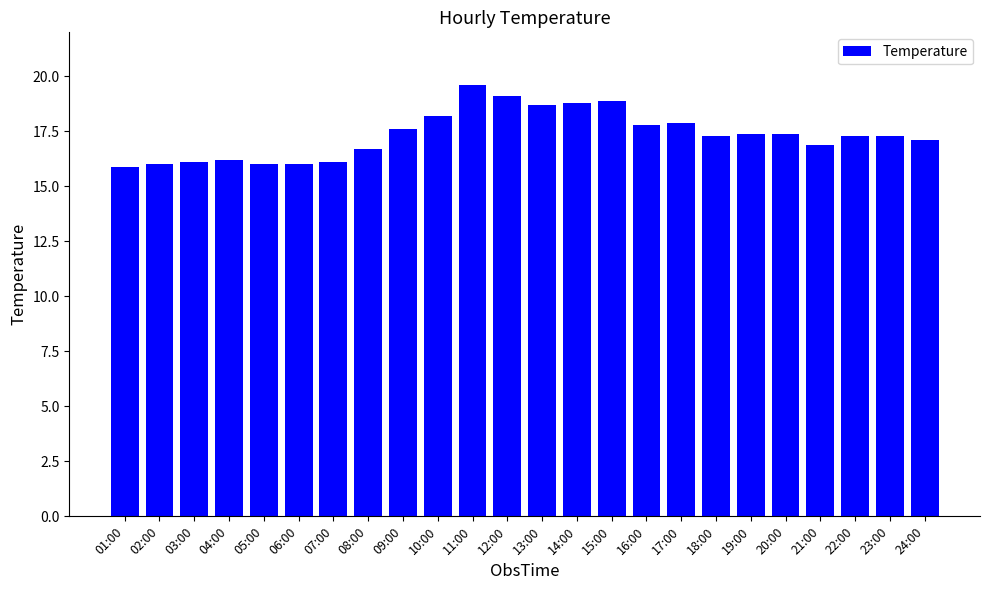

Between 17:00 and 23:00, which is larger?

17:00